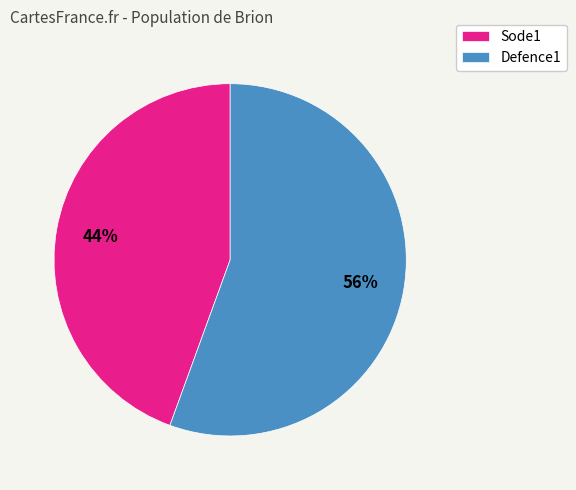

What is the ratio of the value at Sode1 to the value at Defence1?

0.8